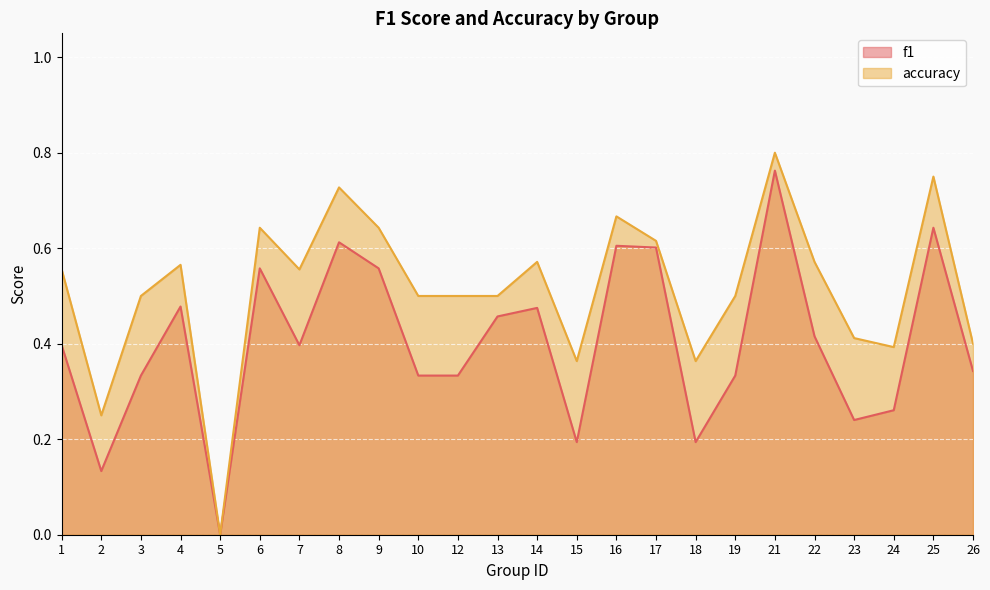

Reading left to right, list all the values displayed in this chart.

f1: 0.4	0.1	0.3	0.5	0.0	0.6	0.4	0.6	0.6	0.3	0.3	0.5	0.5	0.2	0.6	0.6	0.2	0.3	0.8	0.4	0.2	0.3	0.6	0.3
accuracy: 0.6	0.2	0.5	0.6	0.0	0.6	0.6	0.7	0.6	0.5	0.5	0.5	0.6	0.4	0.7	0.6	0.4	0.5	0.8	0.6	0.4	0.4	0.8	0.4